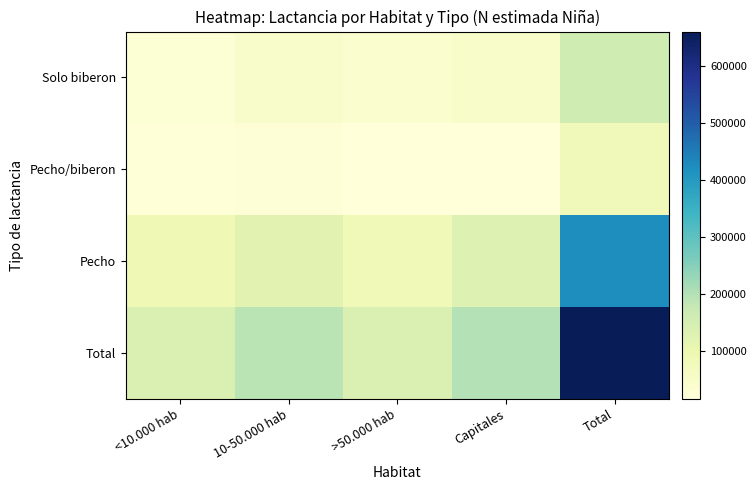

What is the total value across all series at 10-50.000 hab?

380090